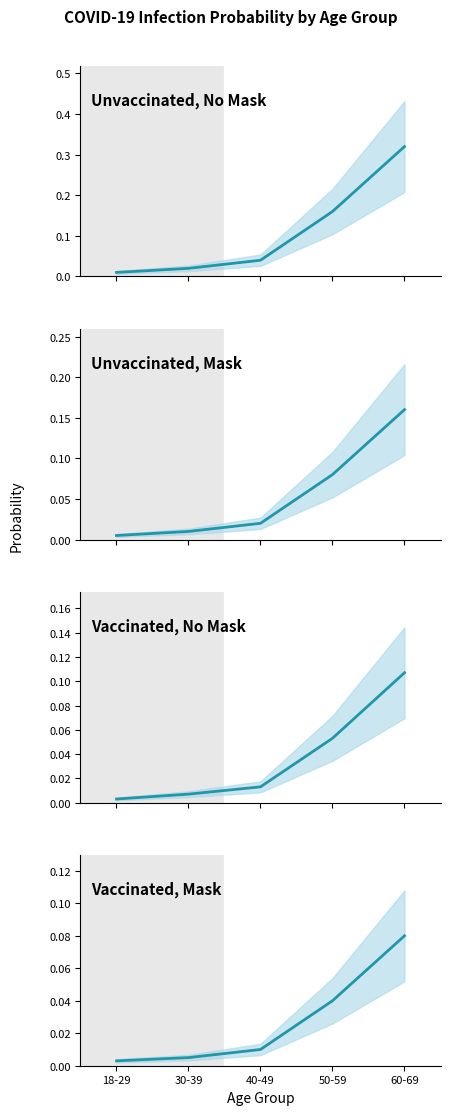

How many lines are shown in the chart?

4